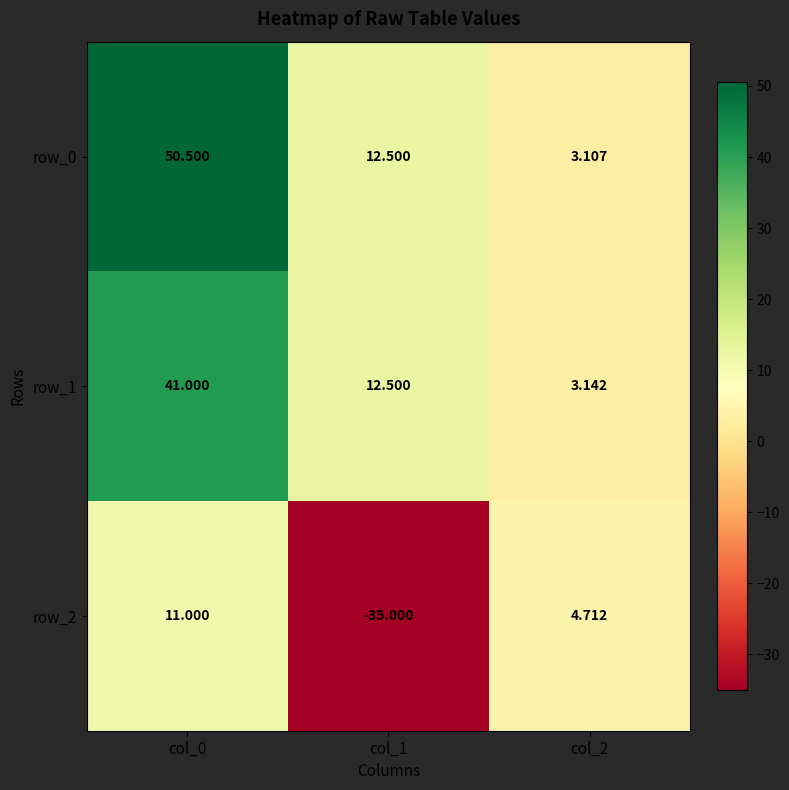

Which series has the largest range (max minus min)?

row_0